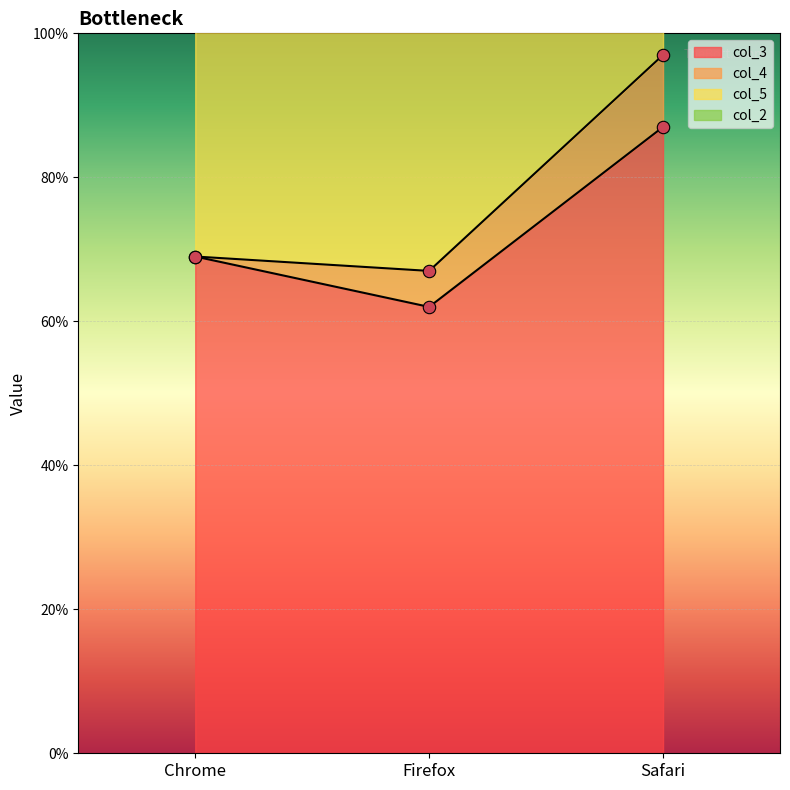

At which category is the sum across all series the highest?

Safari